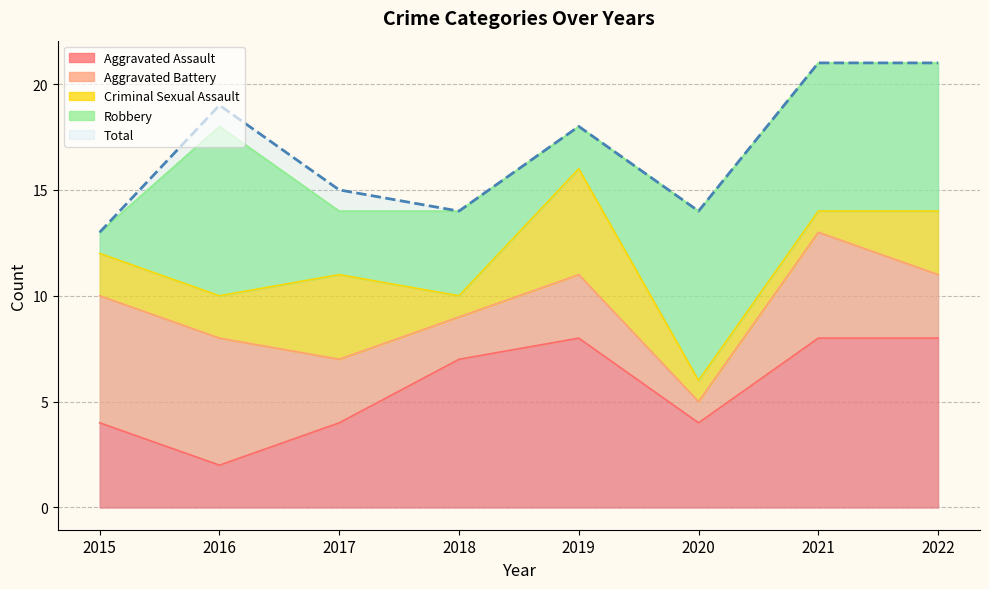

How many data points in Robbery are less than 7?

4